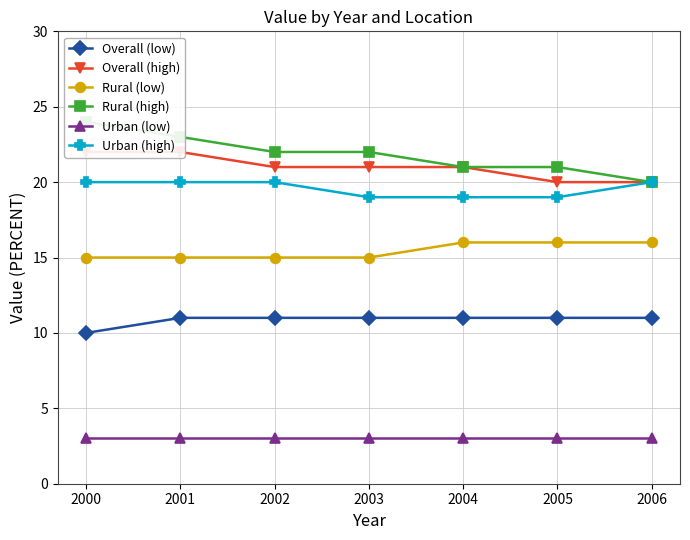

True or false: Urban (low) has more than 1 points higher than both neighbors.

False